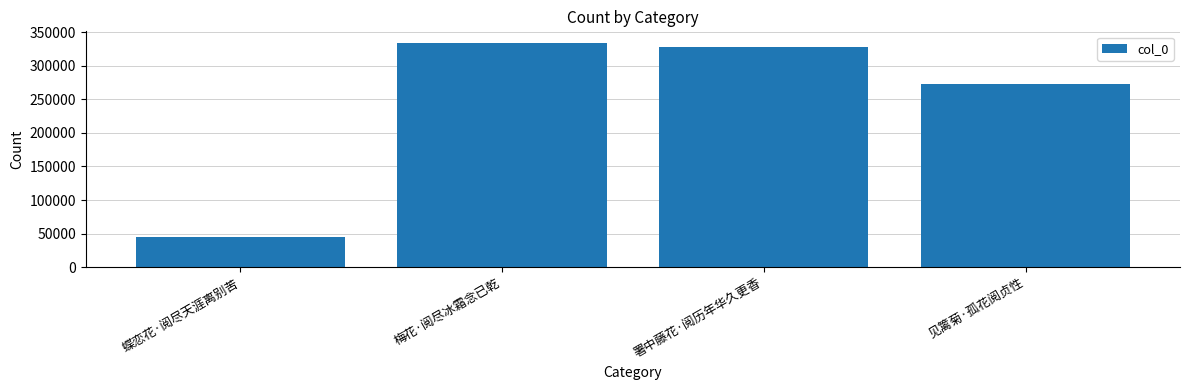

What is the maximum value shown in the chart?

334469